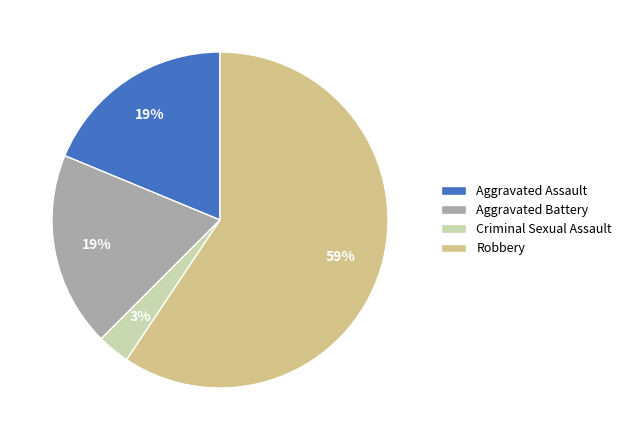

Is the sum of Aggravated Assault and Aggravated Battery greater than half?

No